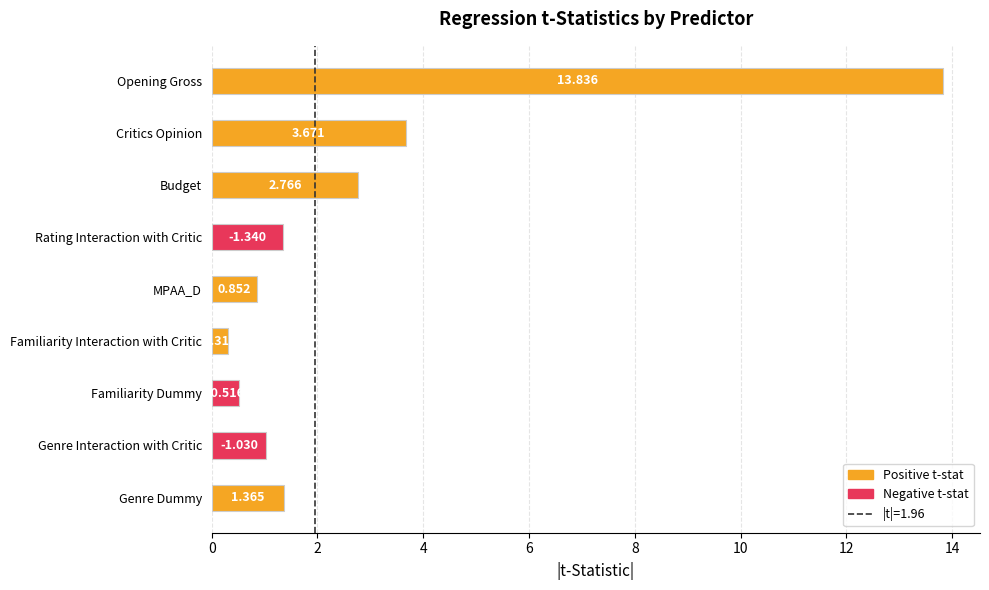

List the labels in order of value, largest first.

Opening Gross, Critics Opinion, Budget, Genre Dummy, Rating Interaction with Critic, Genre Interaction with Critic, MPAA_D, Familiarity Dummy, Familiarity Interaction with Critic